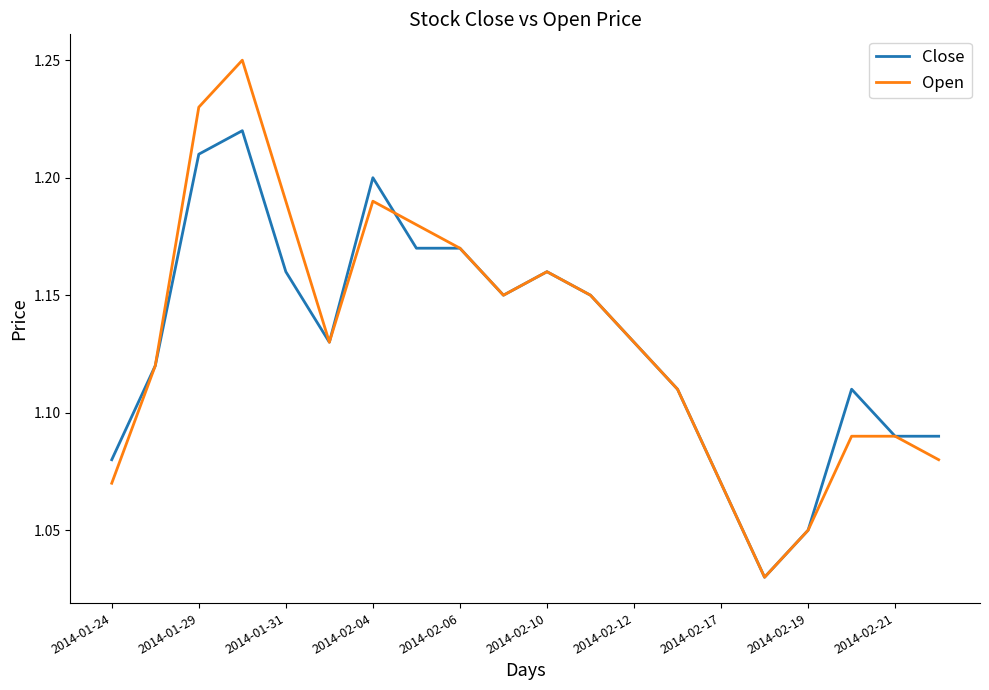

List the series in order of their peak value, lowest first.

Close, Open